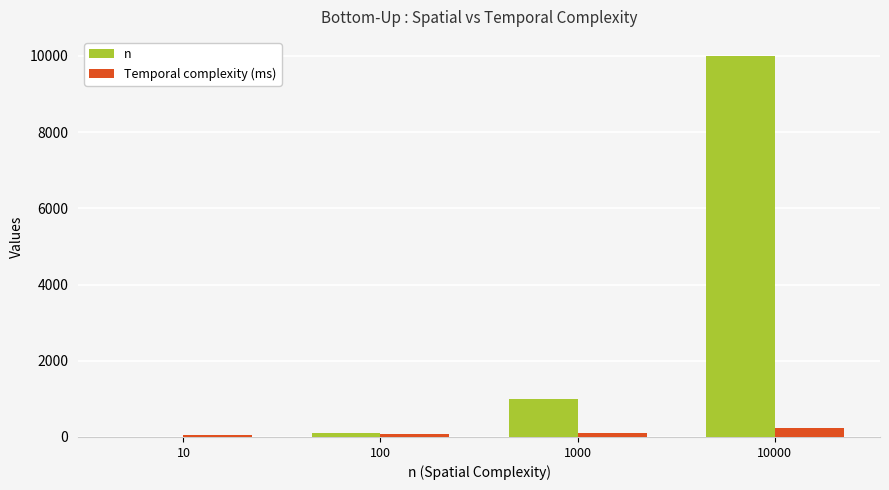

Is the value of n at 1000 greater than the value of Temporal complexity (ms) at 10000?

Yes